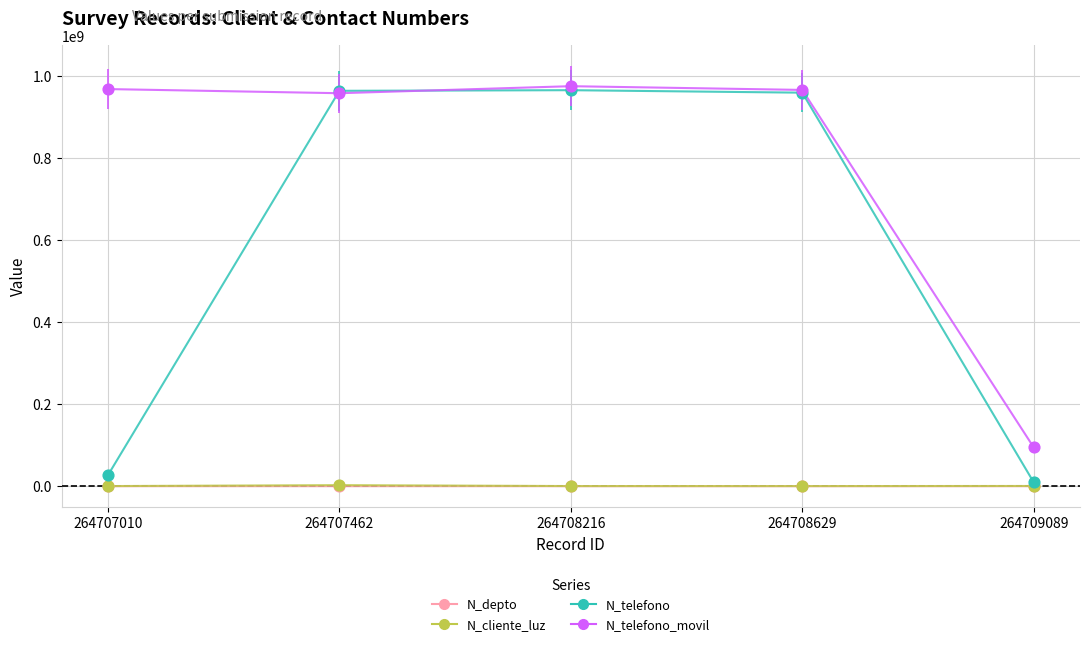

Which series changed the most between 264707010 and 264708216?

N_telefono